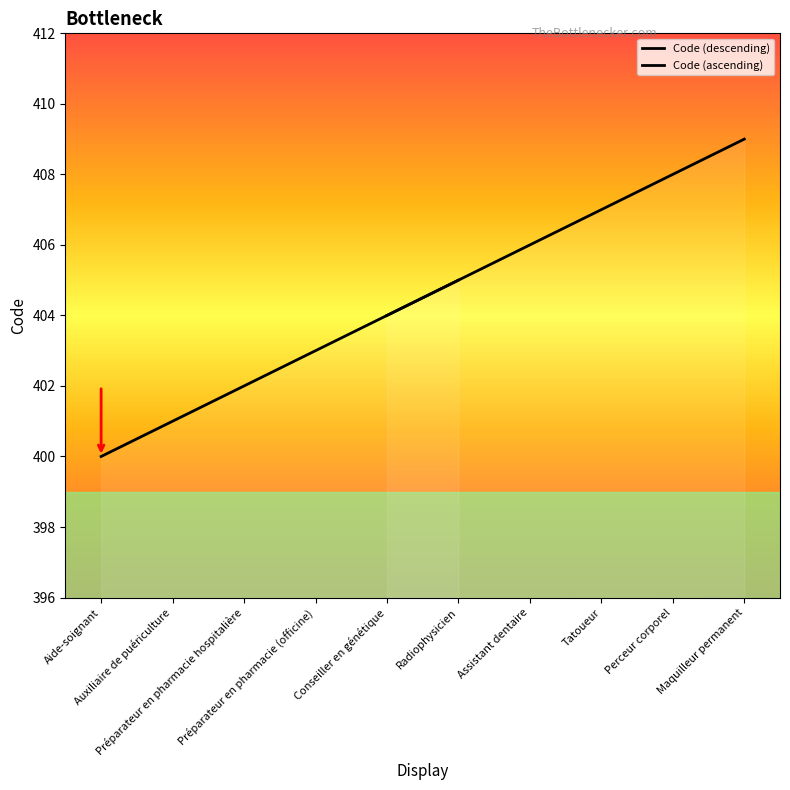

Is this an area chart (filled region under the line)?

No